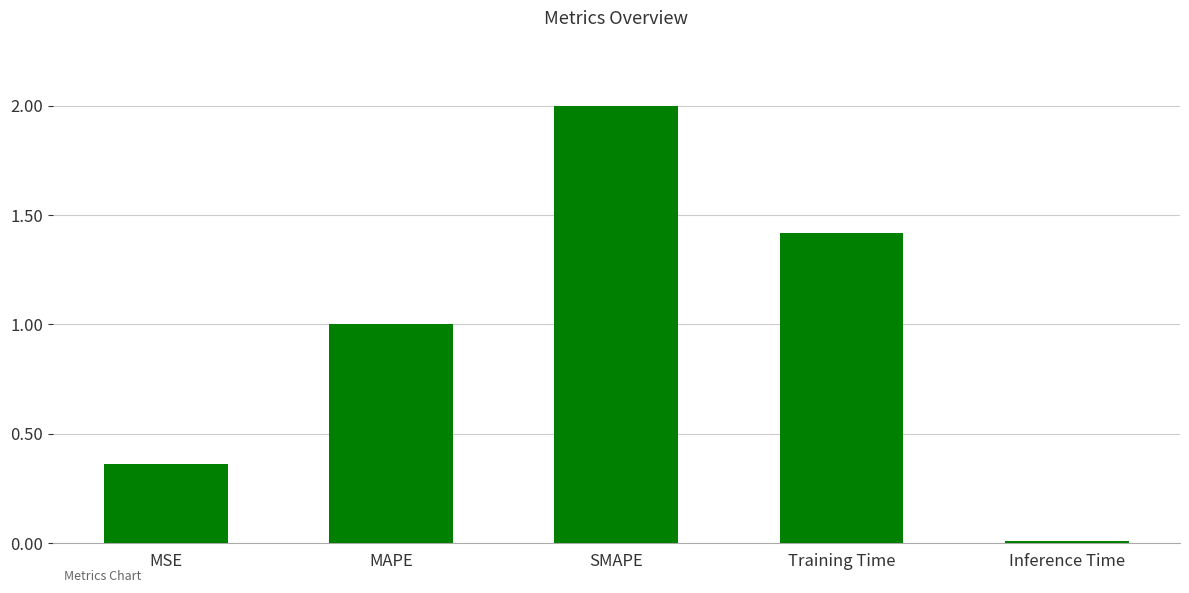

At which label is the value closest to 1?

MAPE